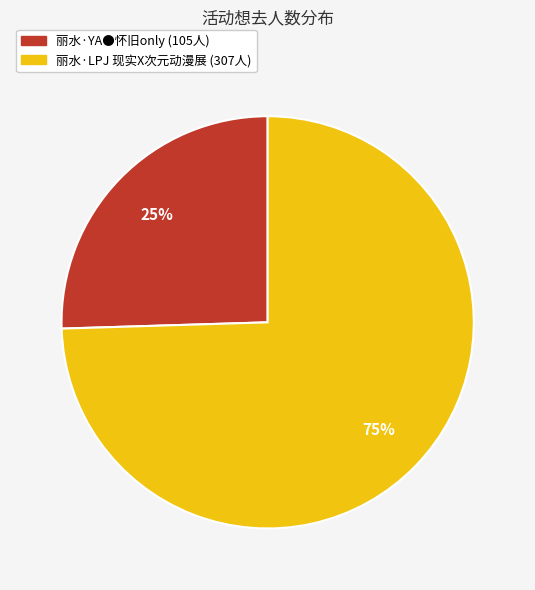

Is it true that 丽水·YA●怀旧only is 17% of the pie?

False